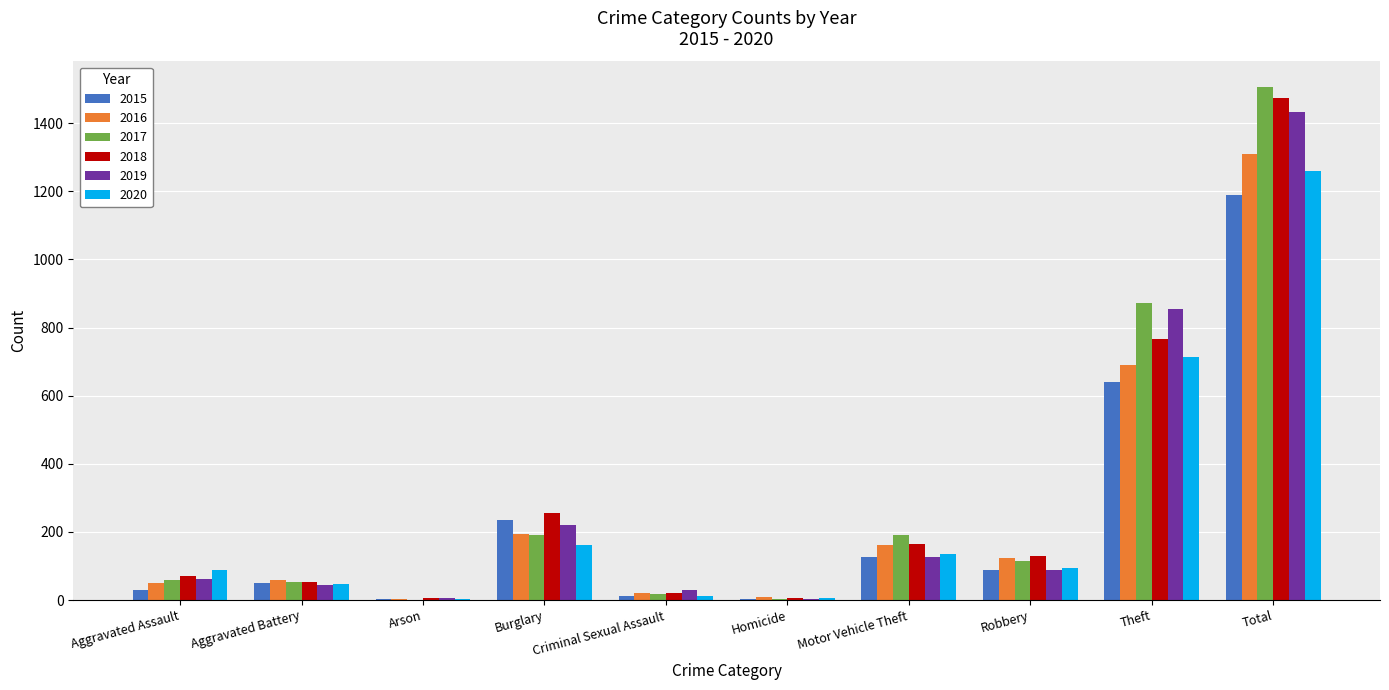

Which category has the highest value in the 2017 series?

Total